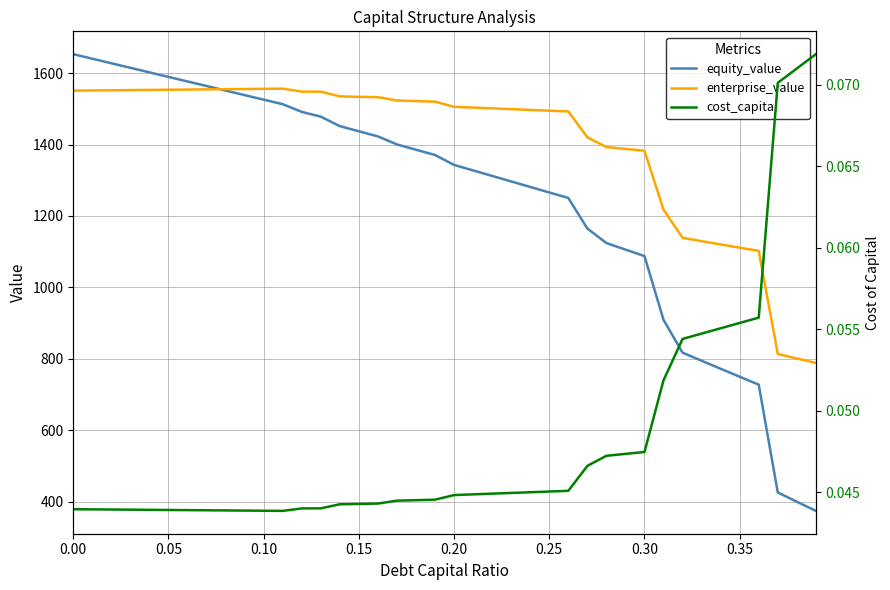

What is the lowest value of the enterprise_value series?

788.5